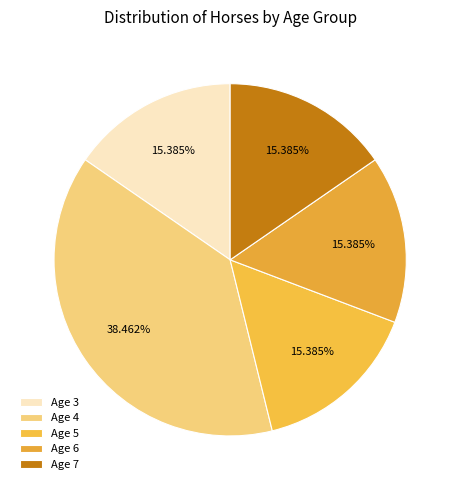

Count the number of slices in the pie.

5